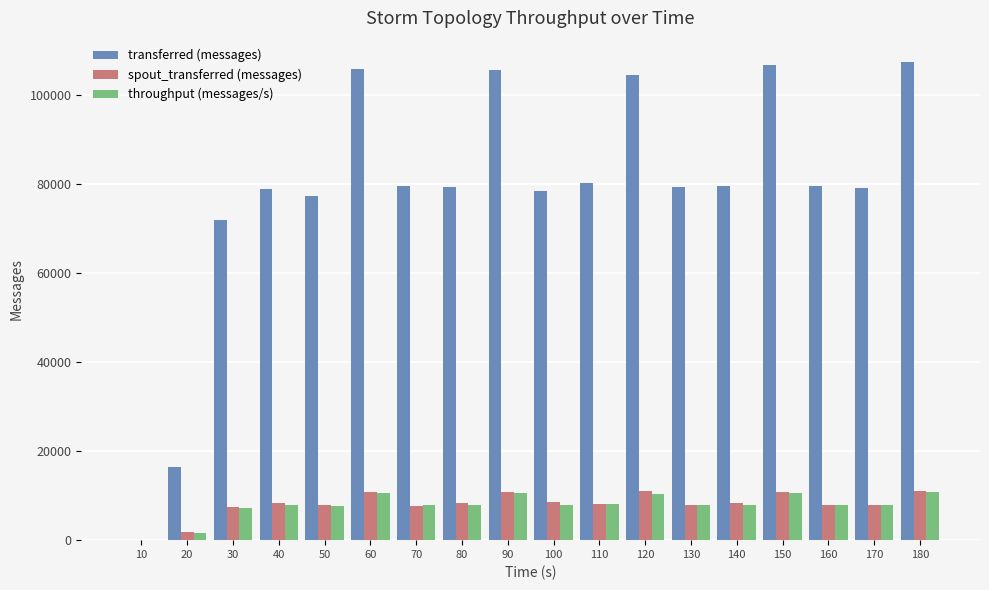

How many positive values does the transferred (messages) series have?

17